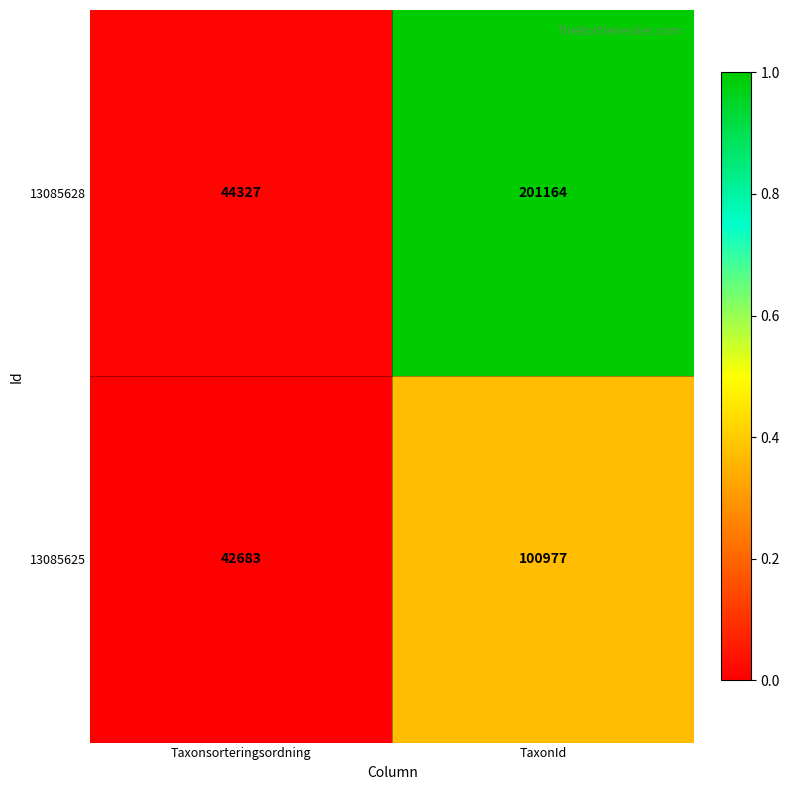

What is the spread (max minus min) of values at TaxonId?

100187